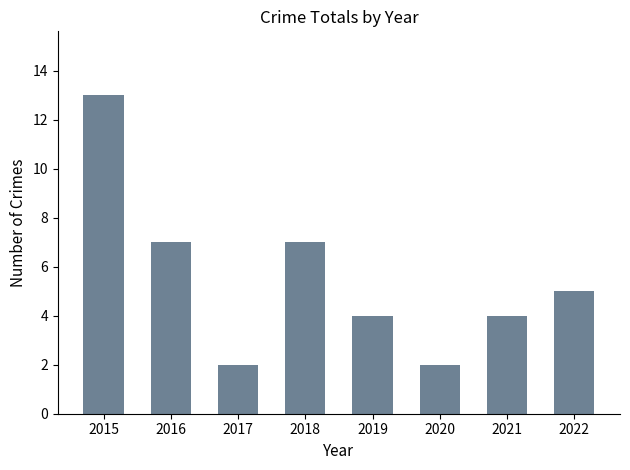

Which category has the highest value across all series?

2015